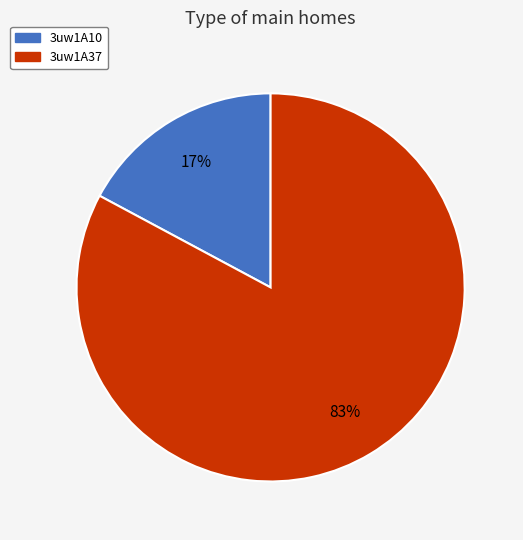

Which slice is the largest?

3uw1A37